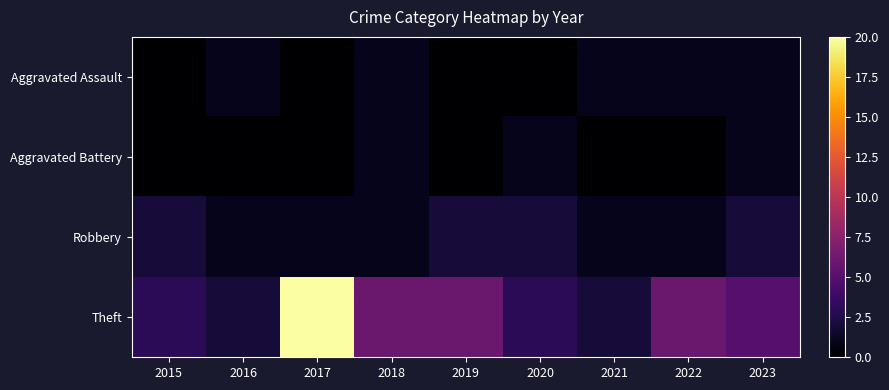

What is the maximum value shown in the chart?

20